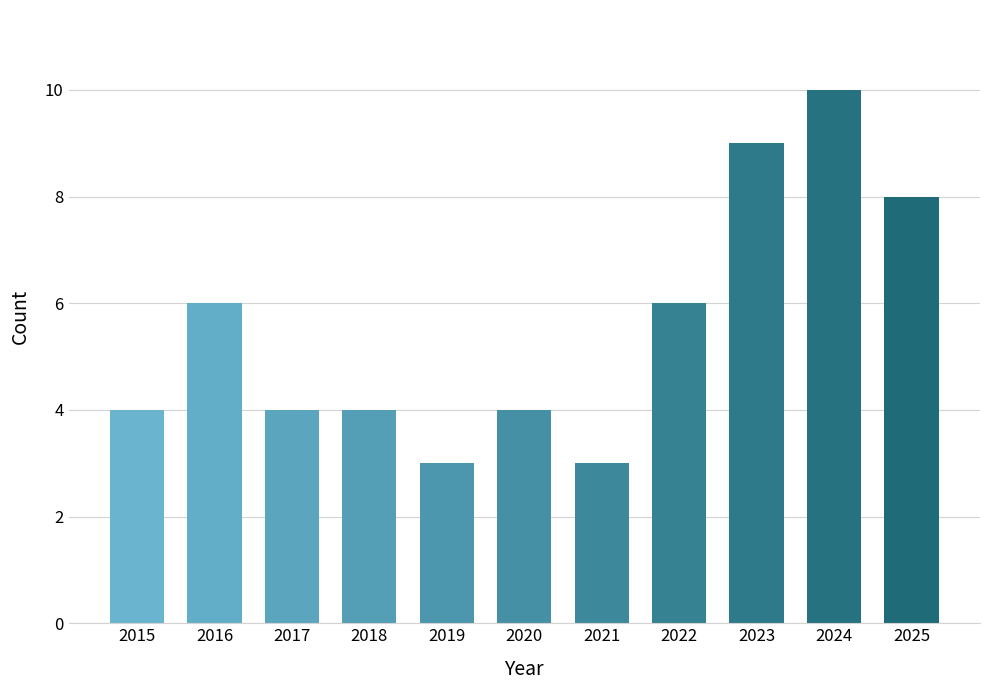

Which has a higher value, 2017 or 2023?

2023